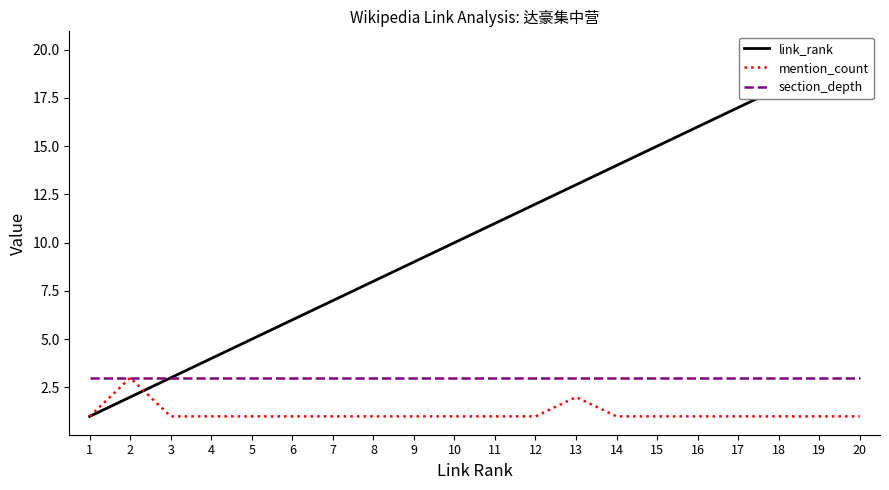

How many lines are shown in the chart?

3